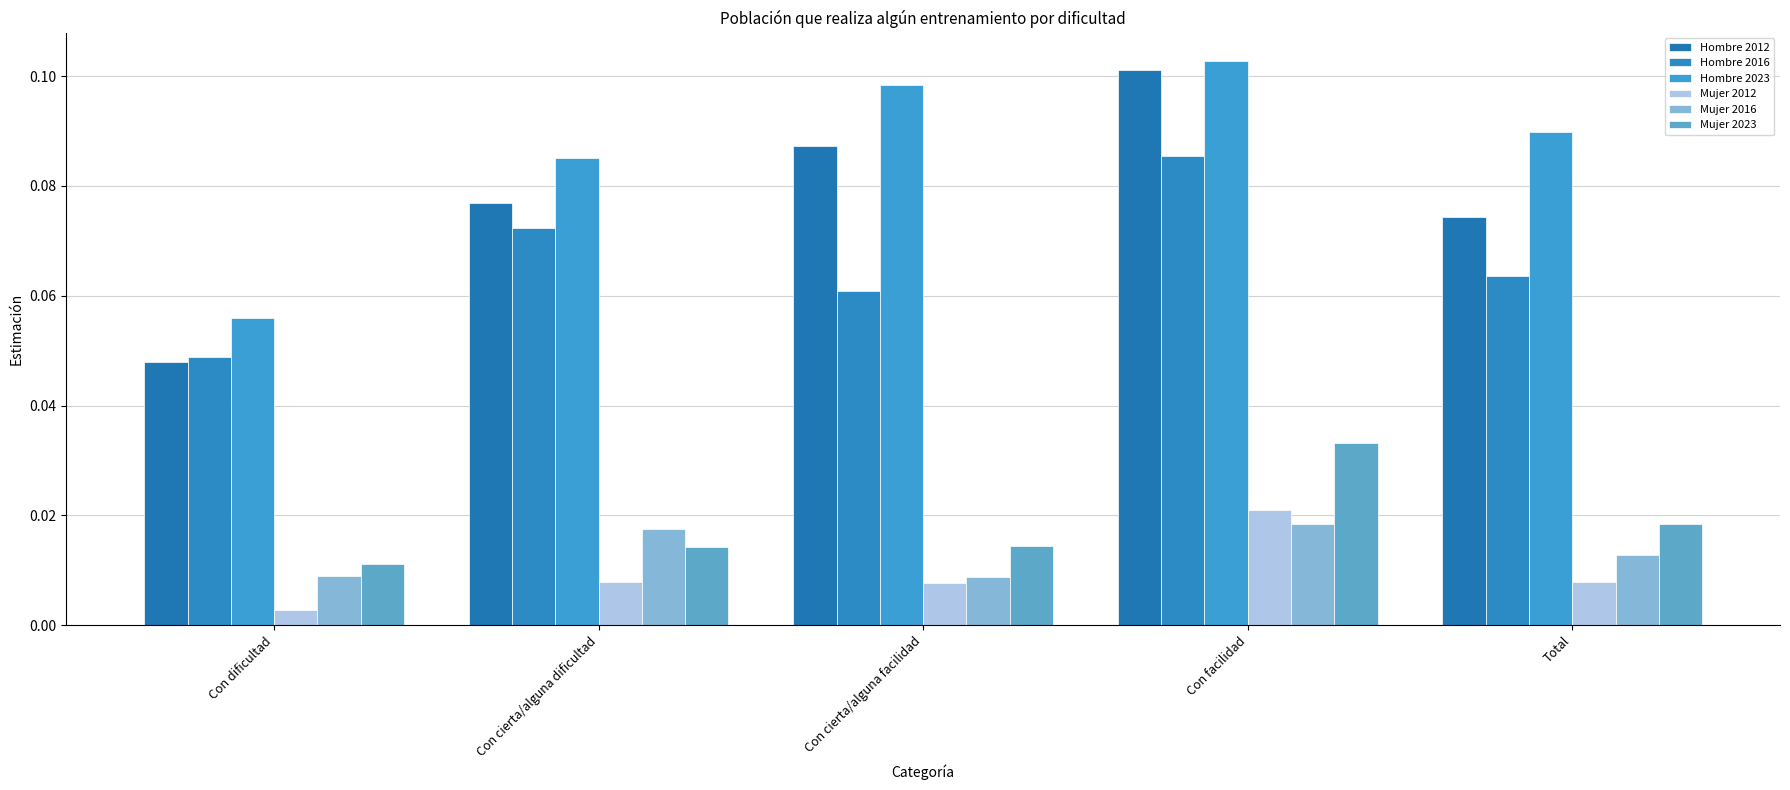

Between Con dificultad and Total, which series saw the biggest shift?

Hombre 2023